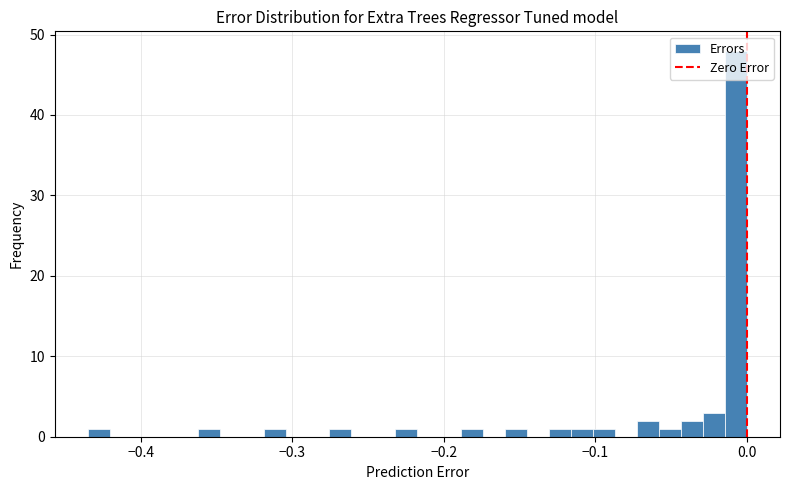

Read against the x-axis, roughly where is the centre of the tallest bar?

-0.01